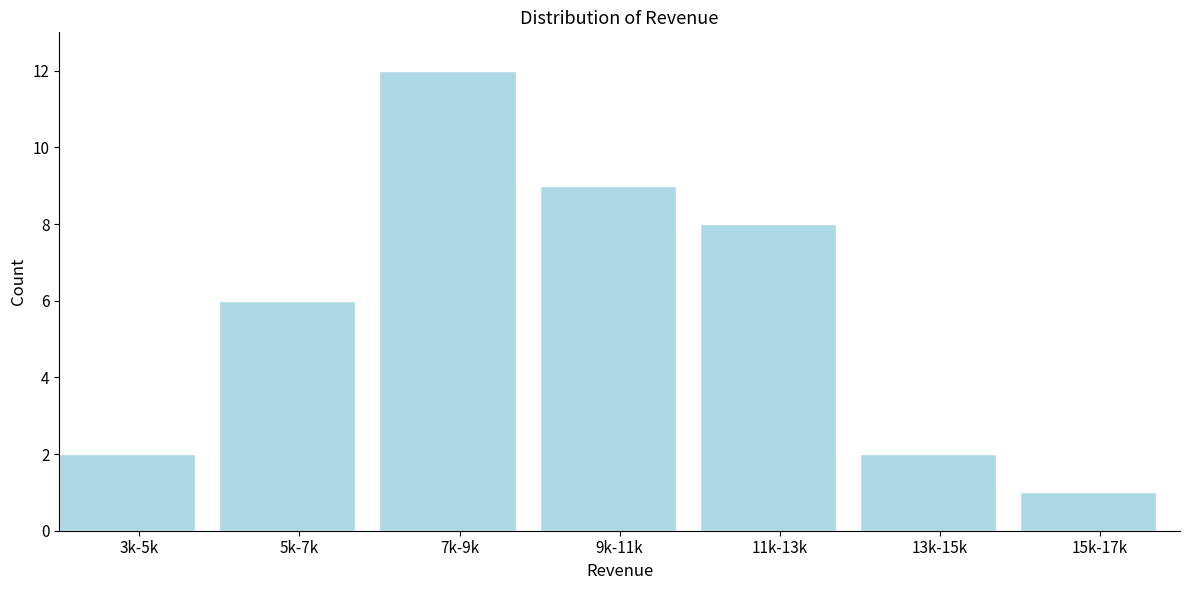

Reading left to right, list all the values displayed in this chart.

3k-5k=2	5k-7k=6	7k-9k=12	9k-11k=9	11k-13k=8	13k-15k=2	15k-17k=1